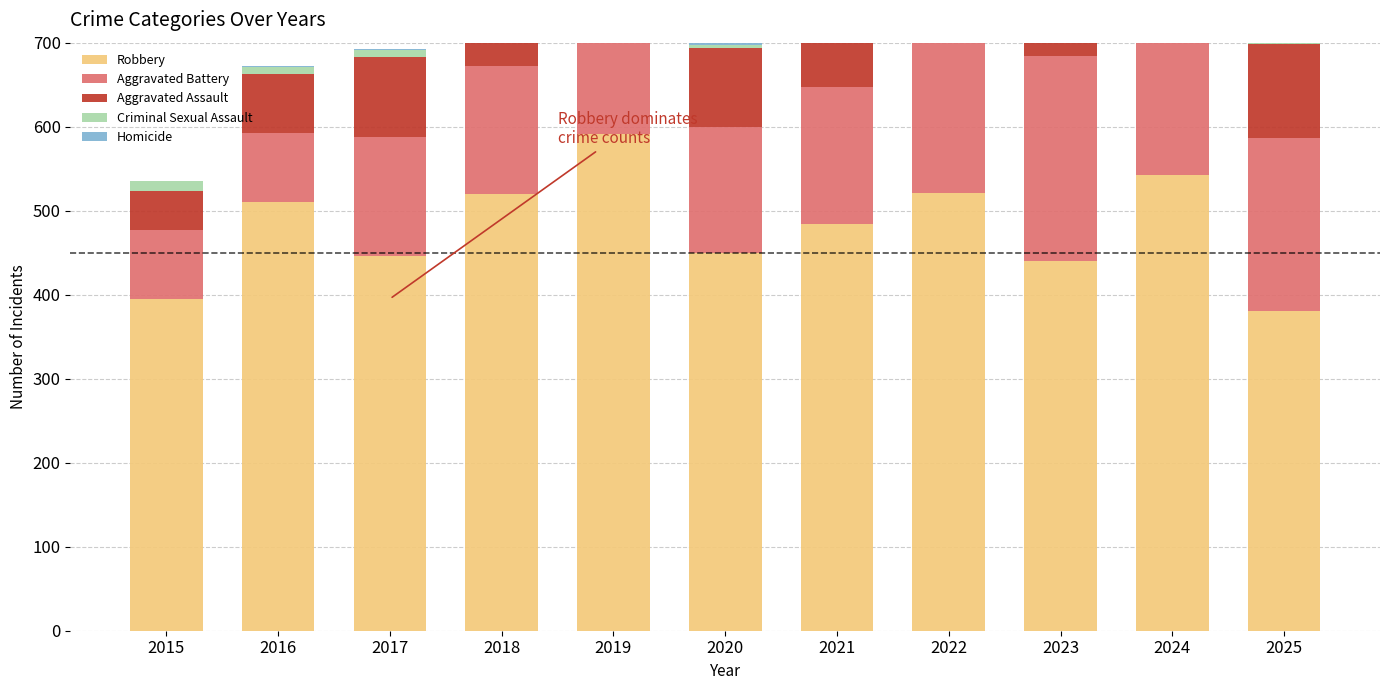

At how many categories does at least one series exceed 69?

11